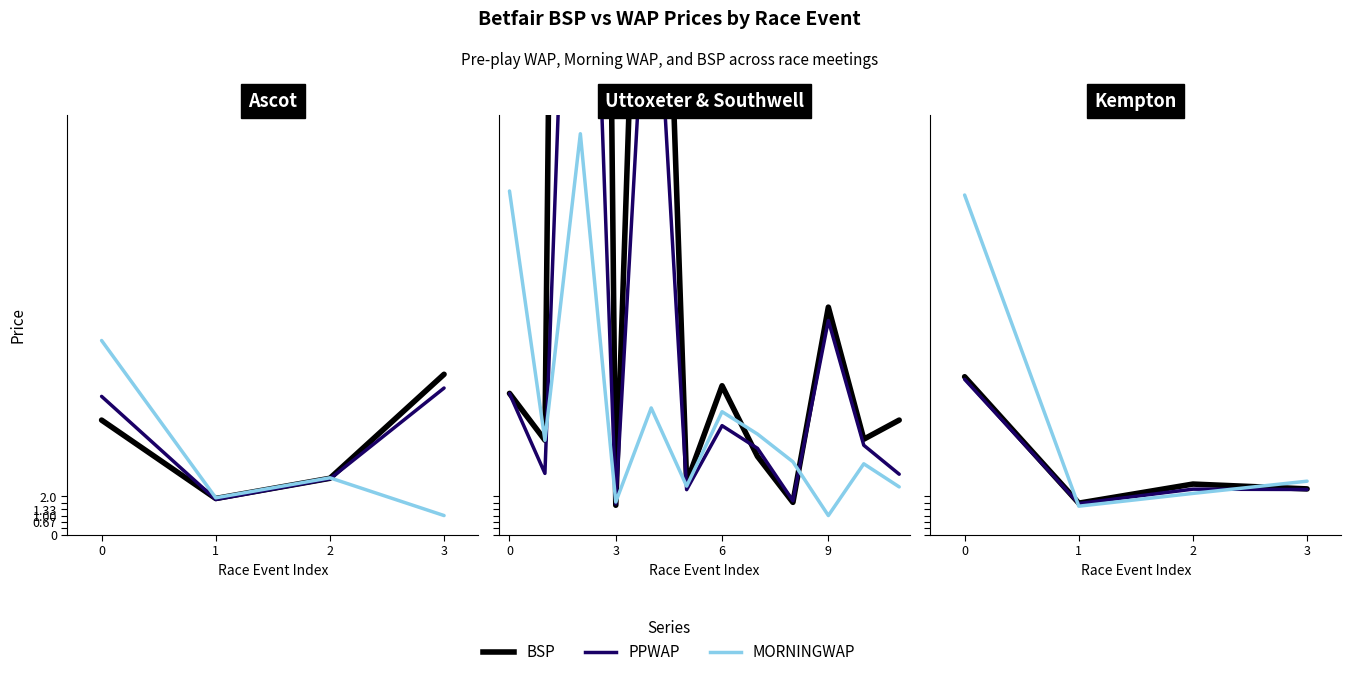

What is the sum of all MORNINGWAP values?

24.2